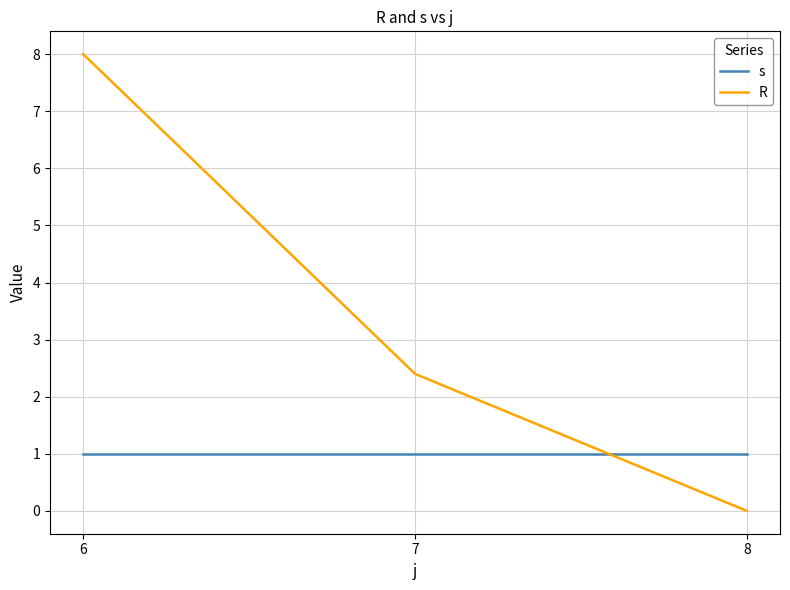

Which series changed the most between 7 and 8?

R